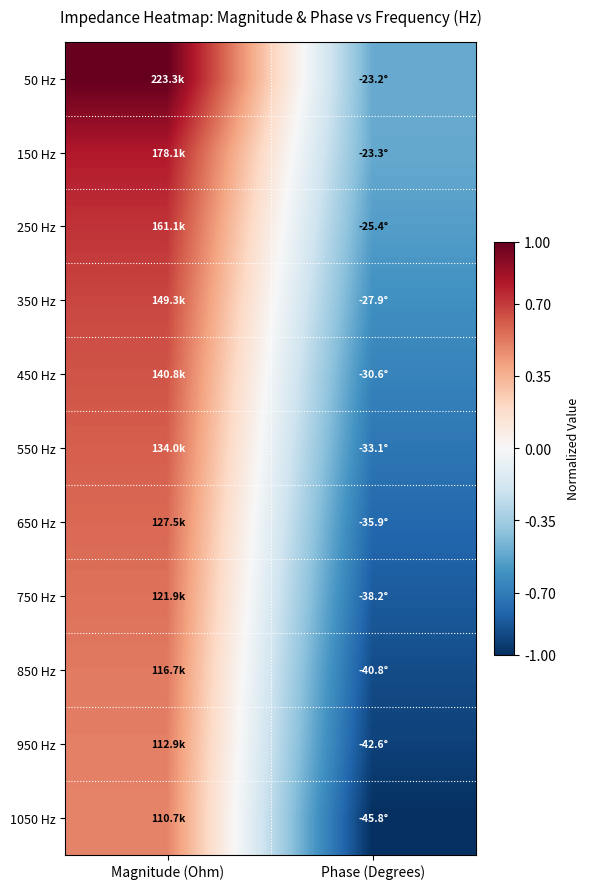

What is the total value across all series at Magnitude (Ohm)?

7.1